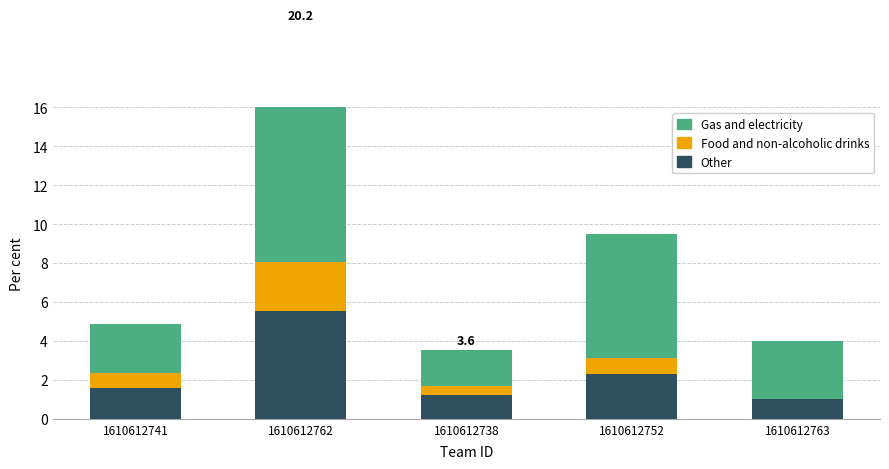

What are all the series names shown in the legend?

Other, Food and non-alcoholic drinks, Gas and electricity